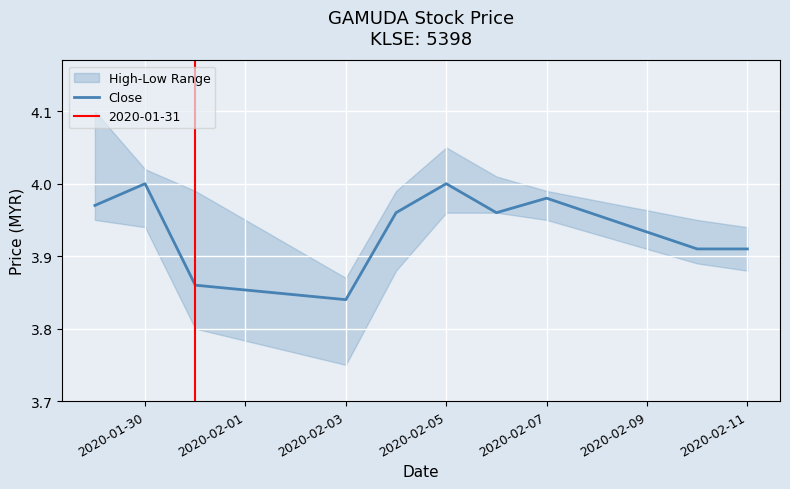

Count the values in the range 3 to 4.

10